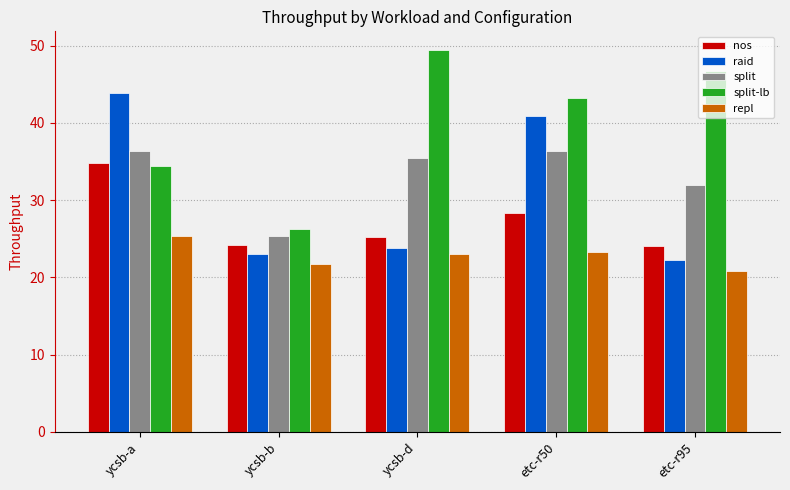

Where does the nos series first go above 25?

ycsb-a